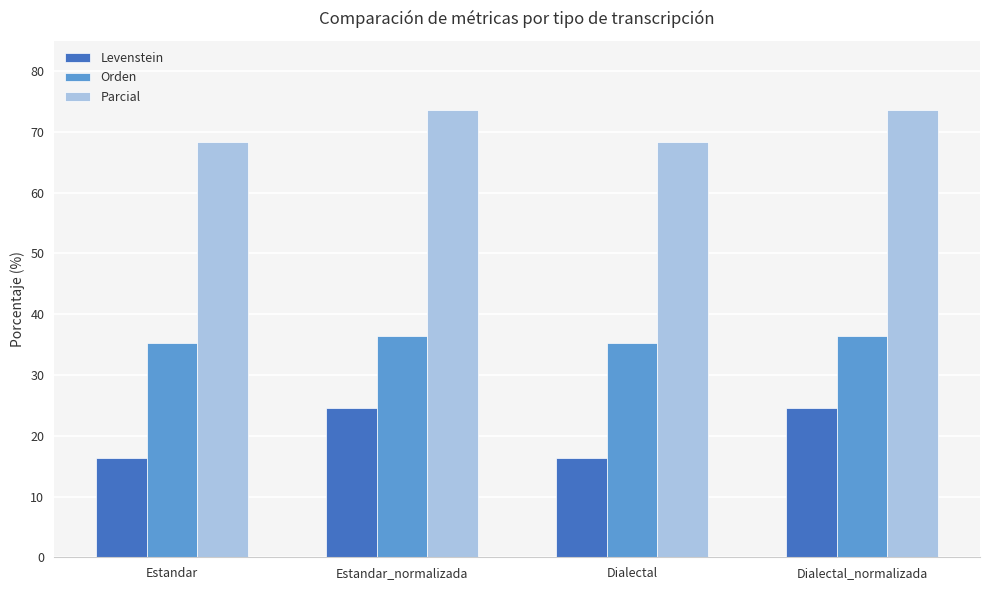

At which label does Orden first exceed 36?

Estandar_normalizada